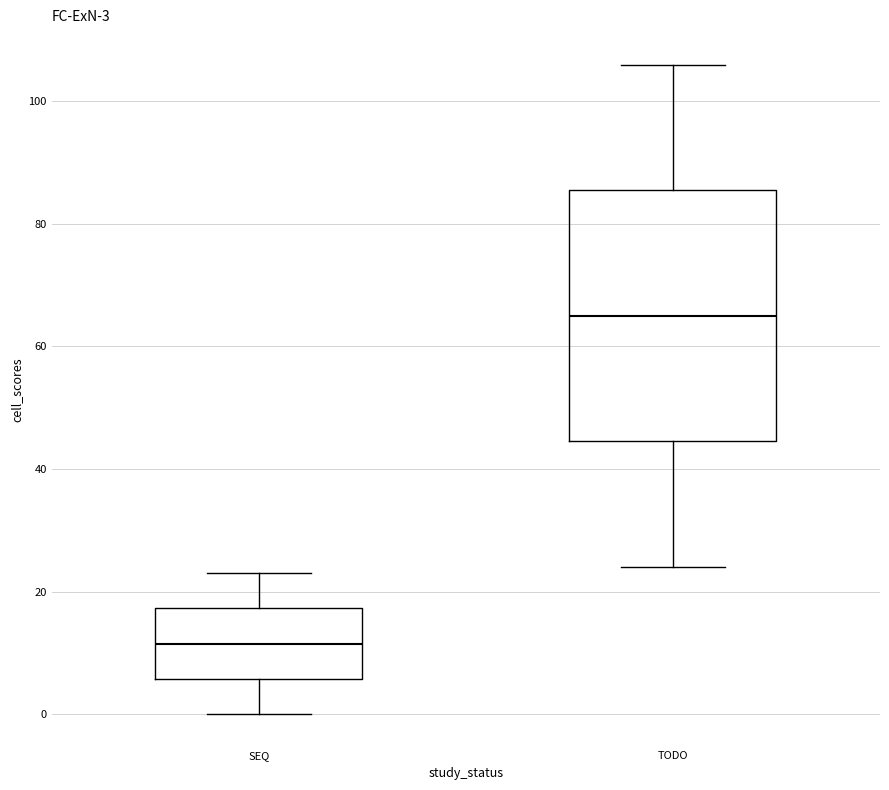

Which box has the highest median line?

TODO